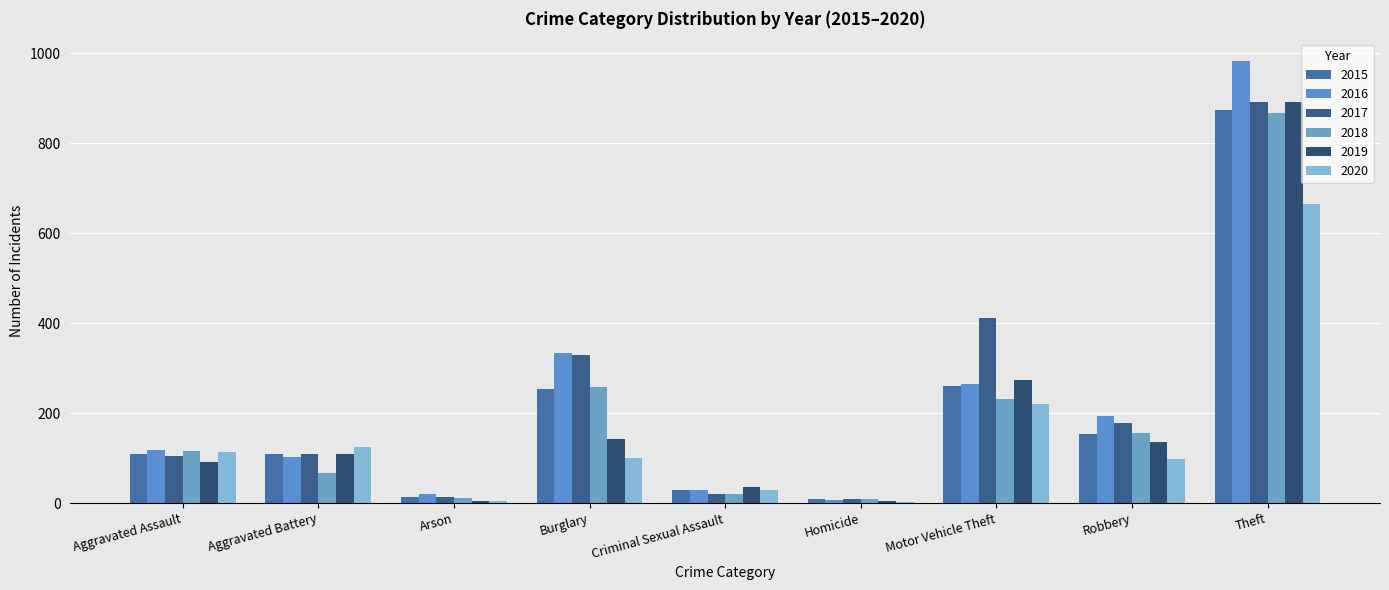

What are all the series names shown in the legend?

2015, 2016, 2017, 2018, 2019, 2020